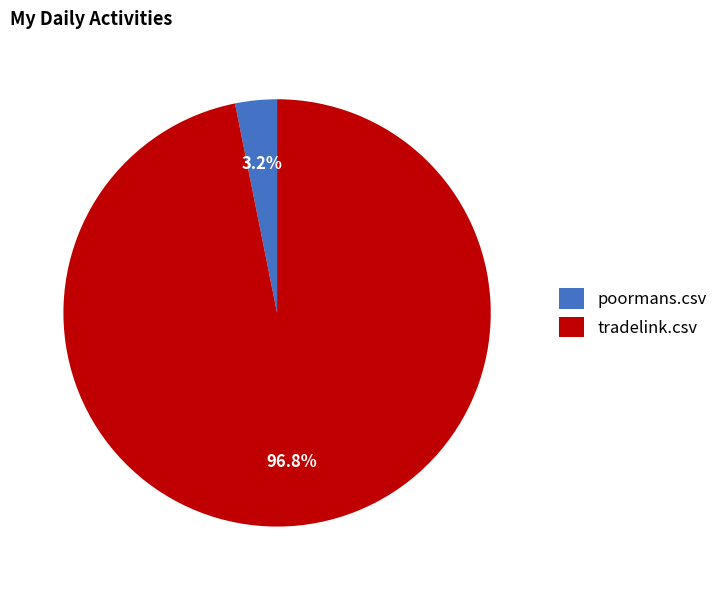

The poormans.csv slice represents 3% of the pie. True or false?

True